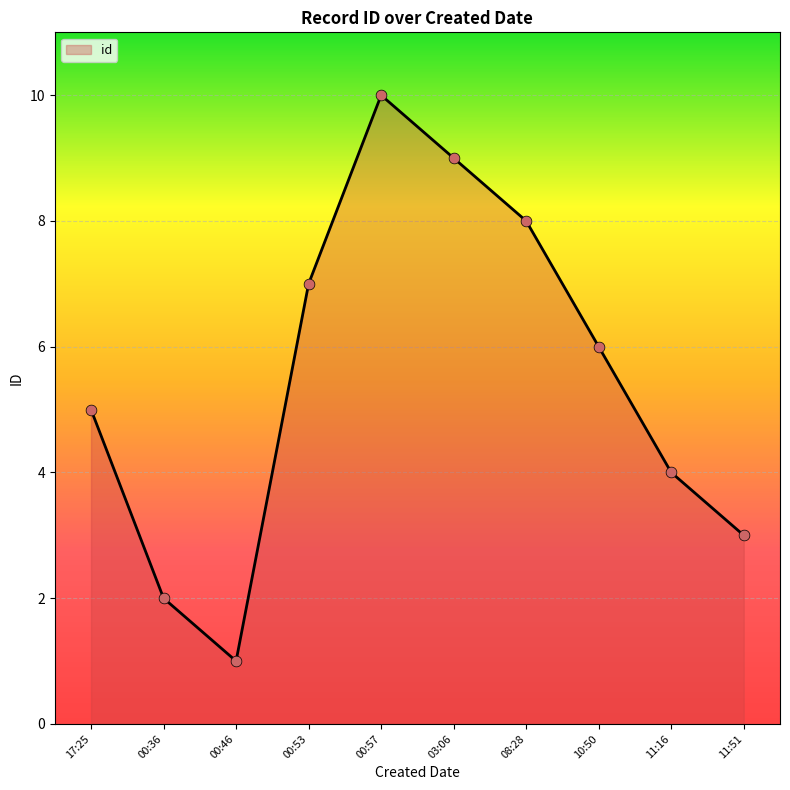

Between 03:06 and 00:46, which is larger?

03:06